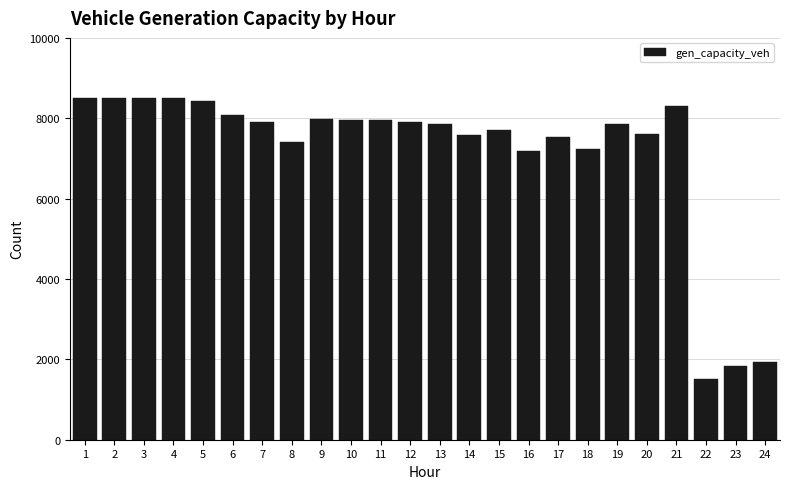

Is it true that the value at 14 is 7588.1?

True